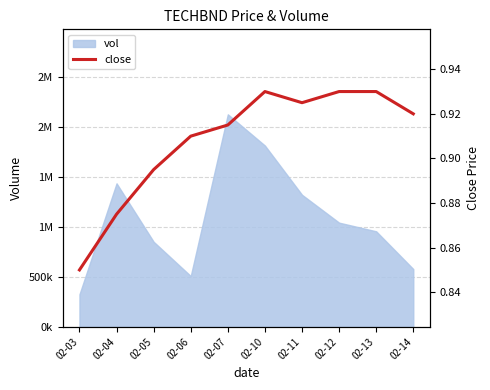

What is the value of the 4th point from the left?

0.9